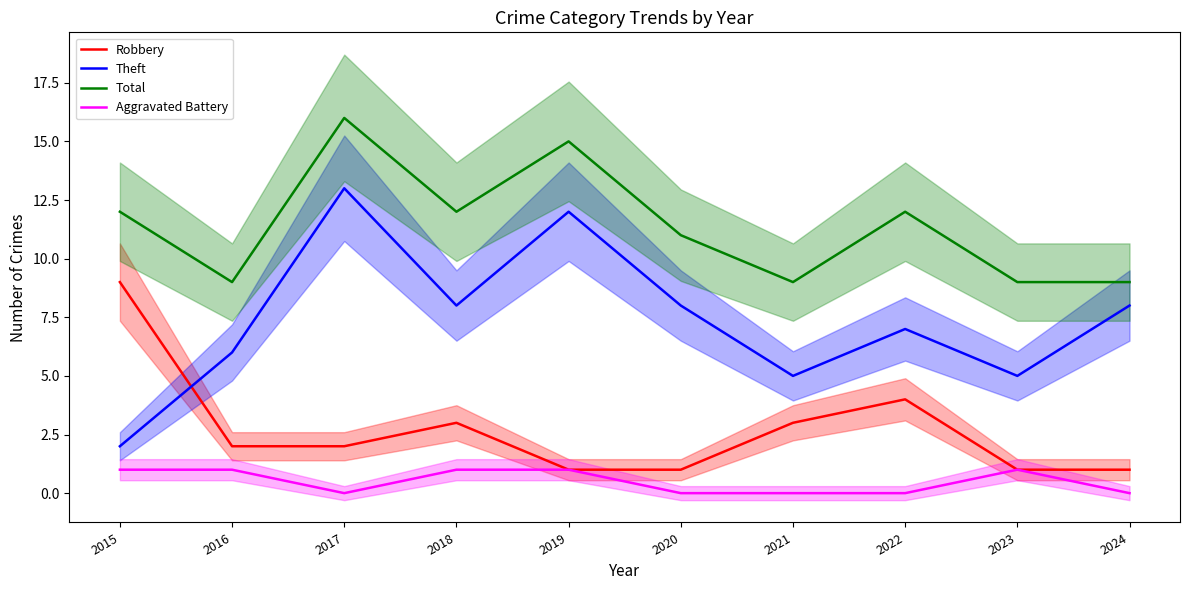

List the series in order of their overall mean, lowest first.

Aggravated Battery, Robbery, Theft, Total